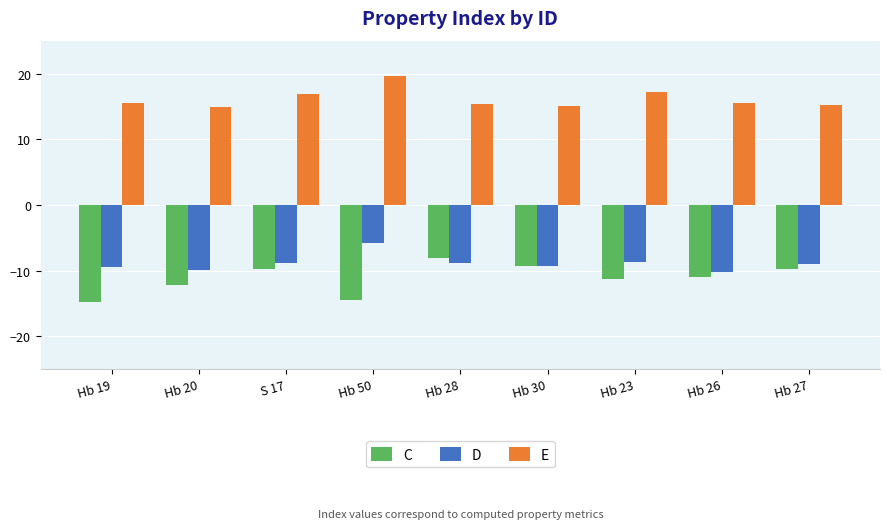

The value of C at Hb 26 is -19.3. True or false?

False